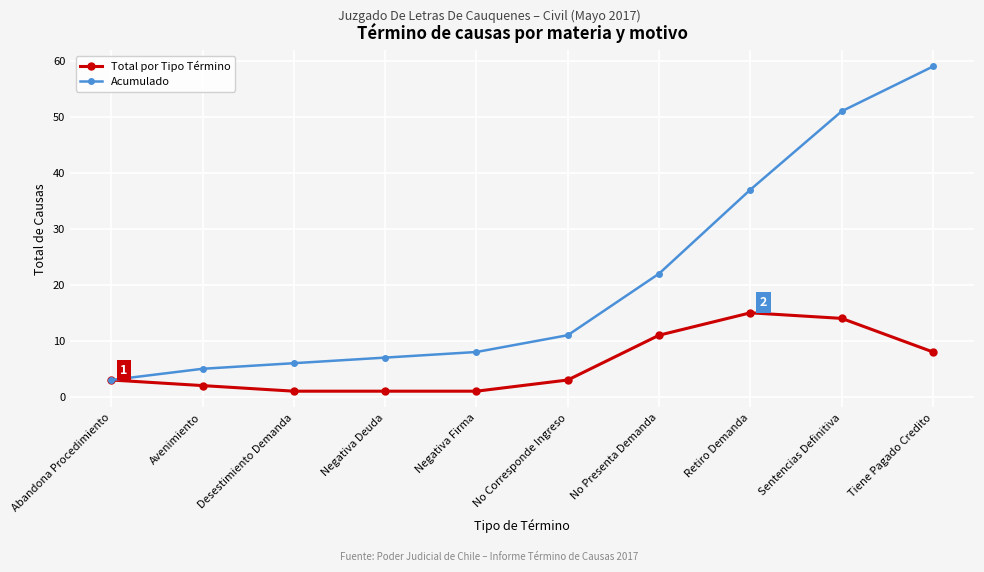

At Avenimiento, list the series in order from largest to smallest.

Acumulado, Total por Tipo Término